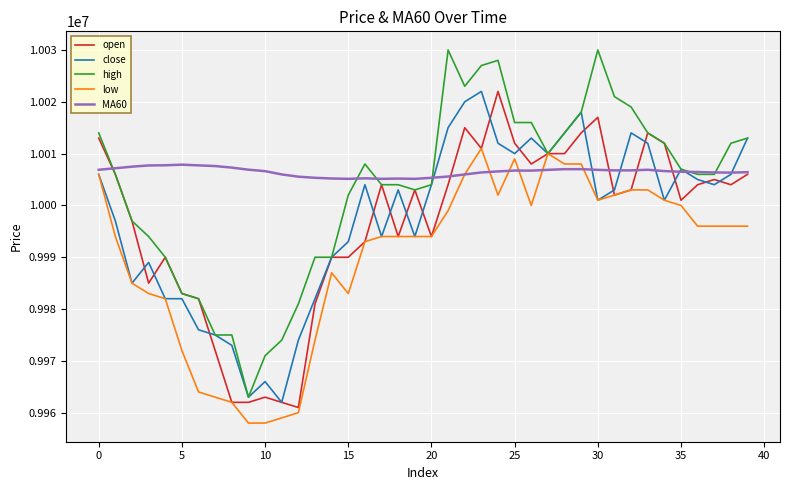

What is the sum of all high values?

400132000